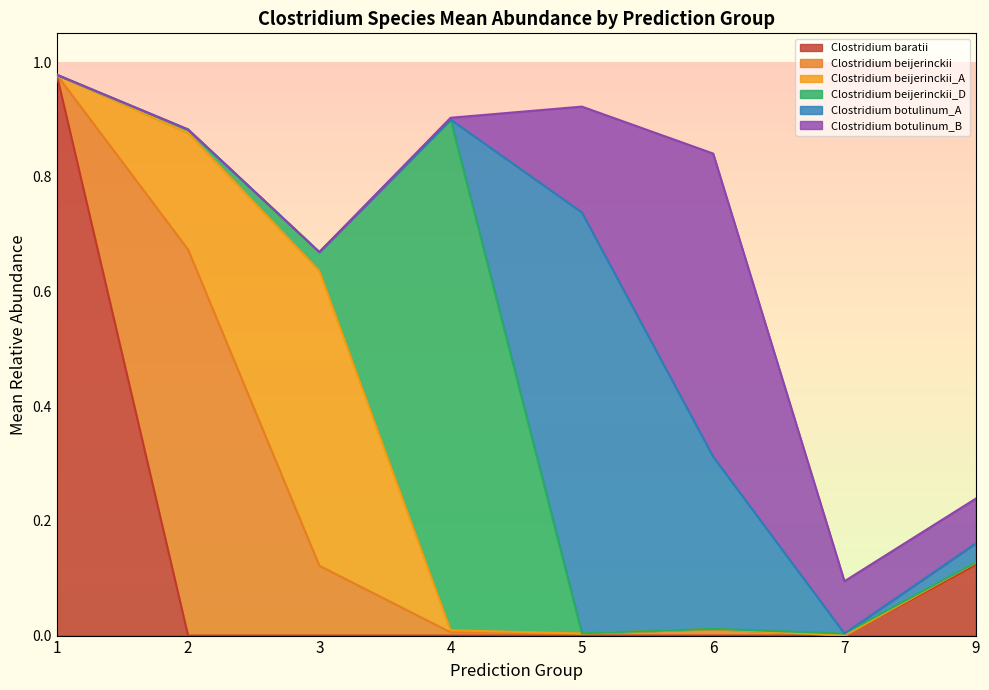

True or false: Clostridium baratii has a value of 0.3 at 1.

False